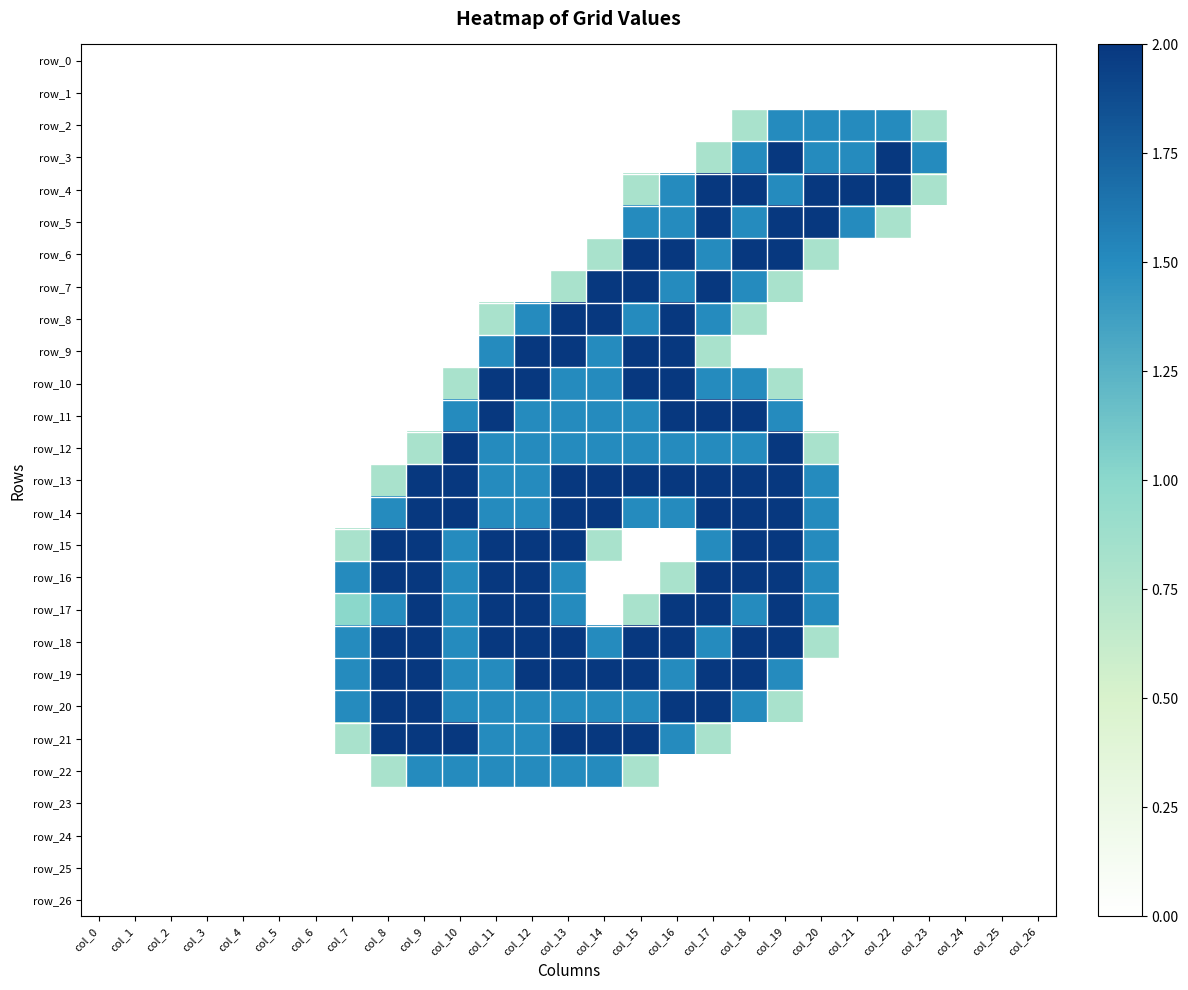

Which series changed the most between col_2 and col_5?

row_0